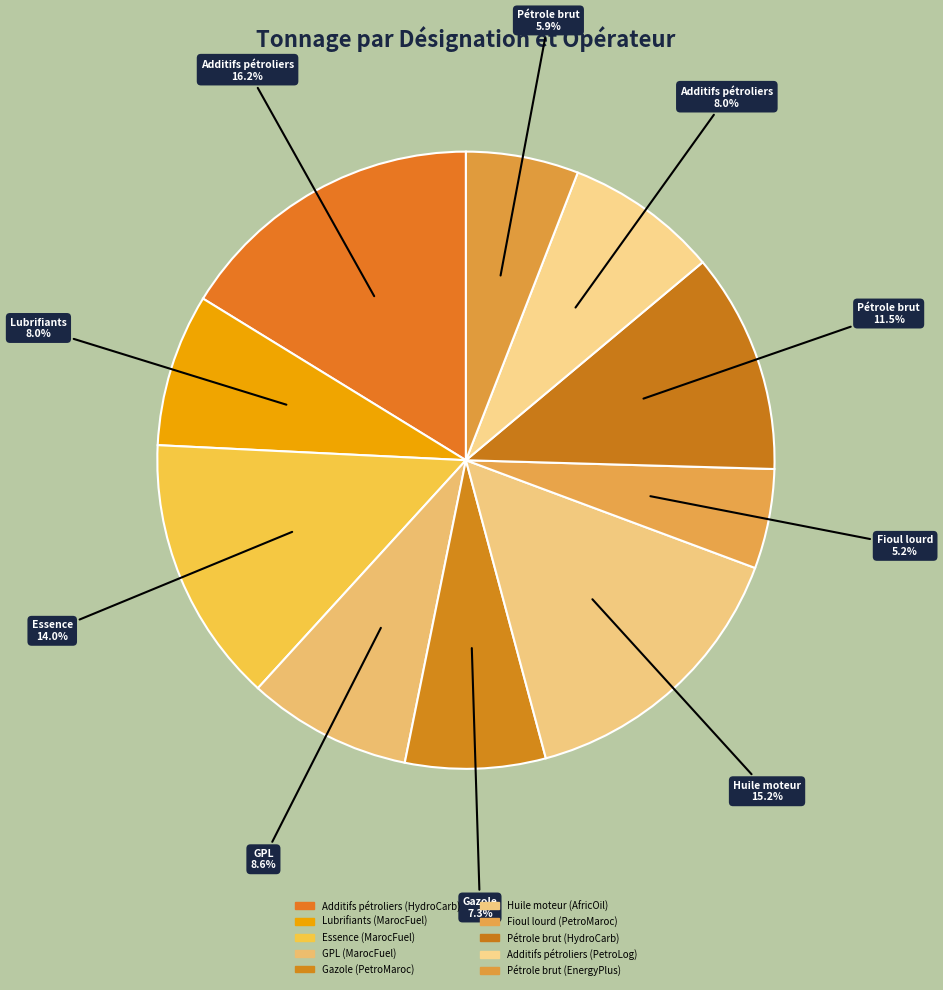

Count the number of slices in the pie.

10